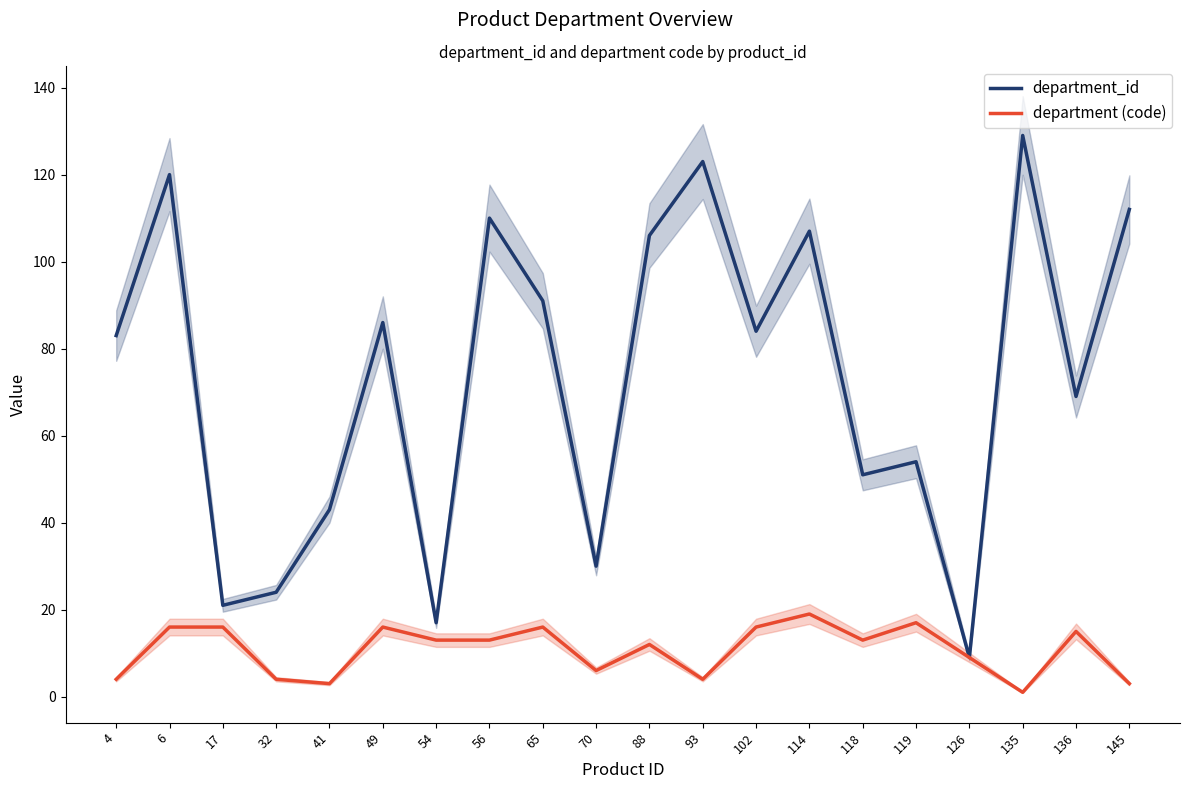

Rank the series at 135 from lowest to highest value.

department (code), department_id